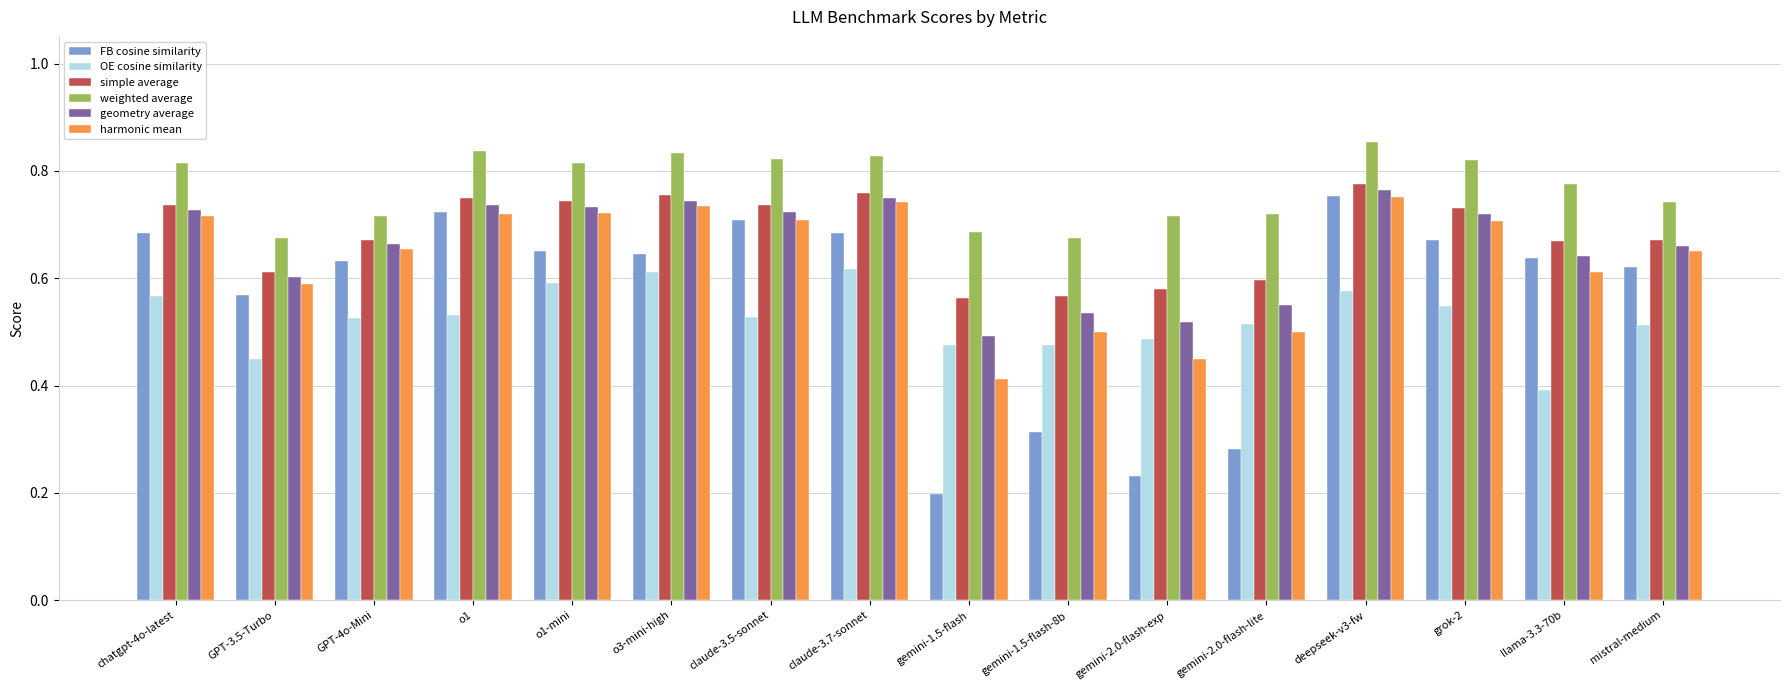

How many categories are shown in the chart?

16